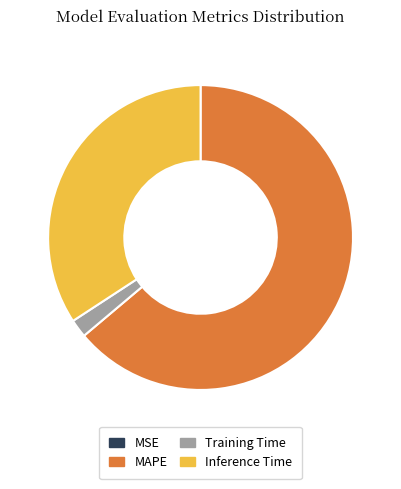

Which category accounts for the majority?

MAPE